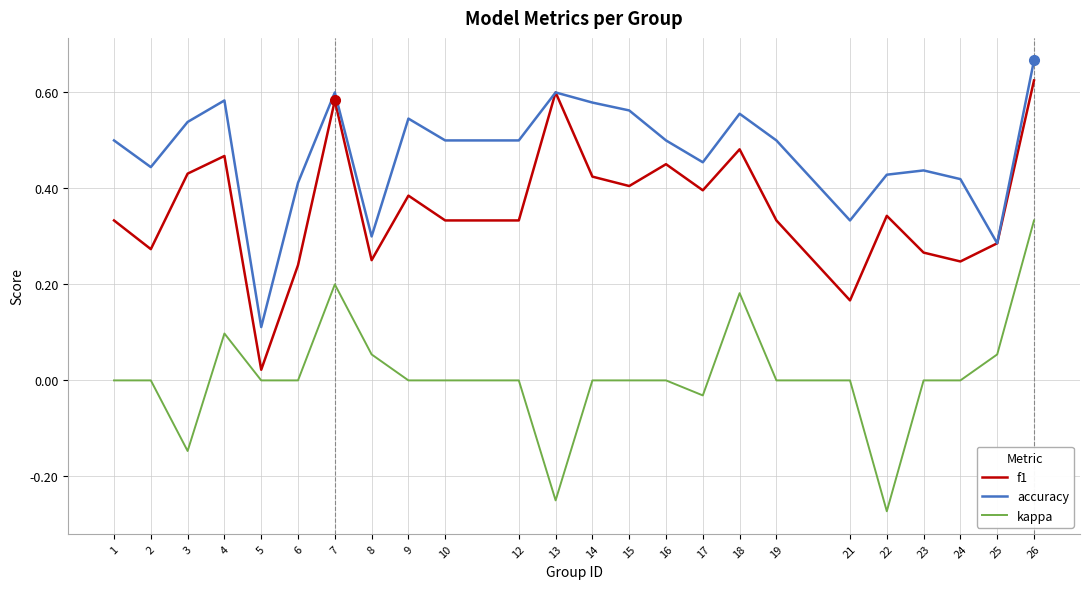

Rank the series by their maximum value, from lowest to highest.

kappa, f1, accuracy